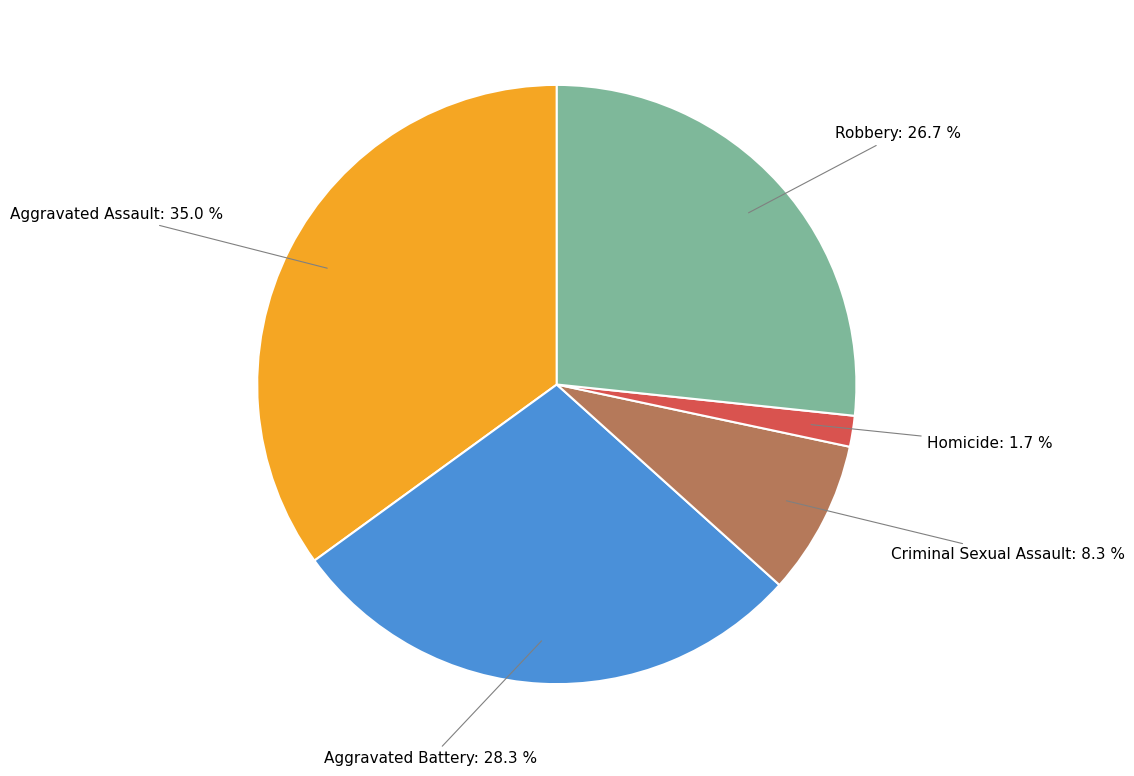

Is it true that Robbery is 38% of the pie?

False